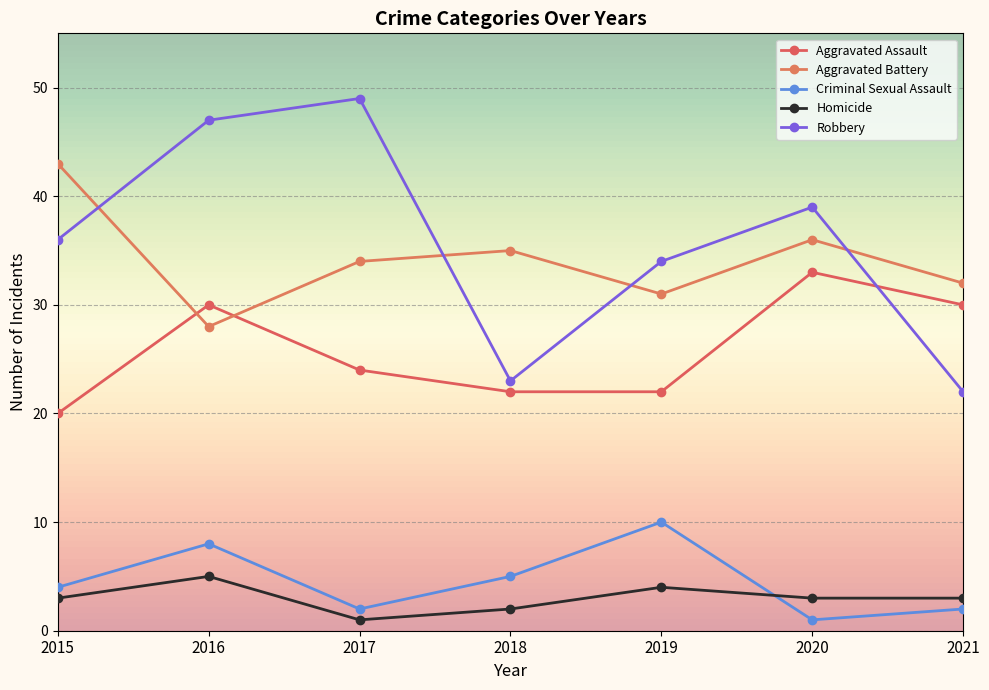

Where is the first local maximum for Robbery?

2017